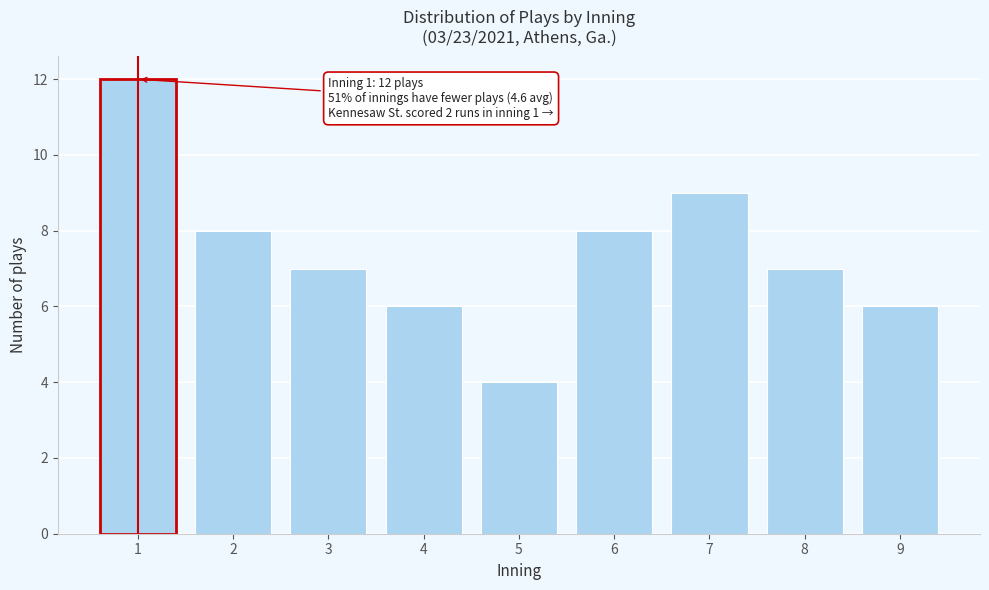

Reading left to right, transcribe all the data shown in this chart.

12	8	7	6	4	8	9	7	6